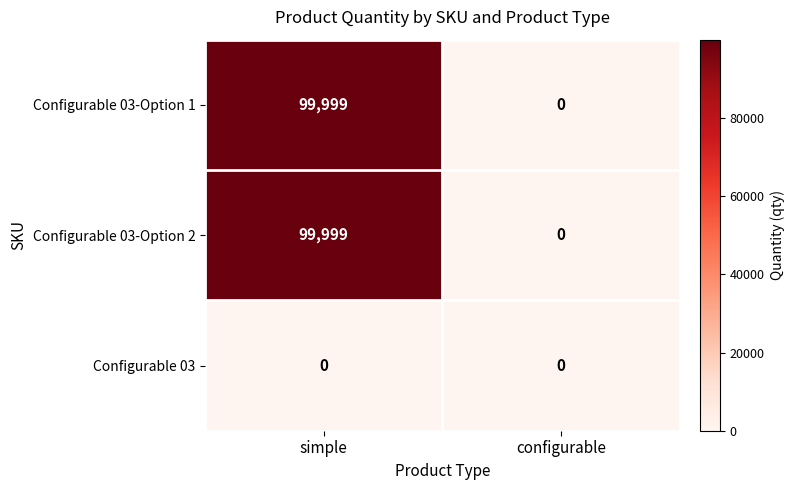

What is the maximum value shown in the chart?

99999